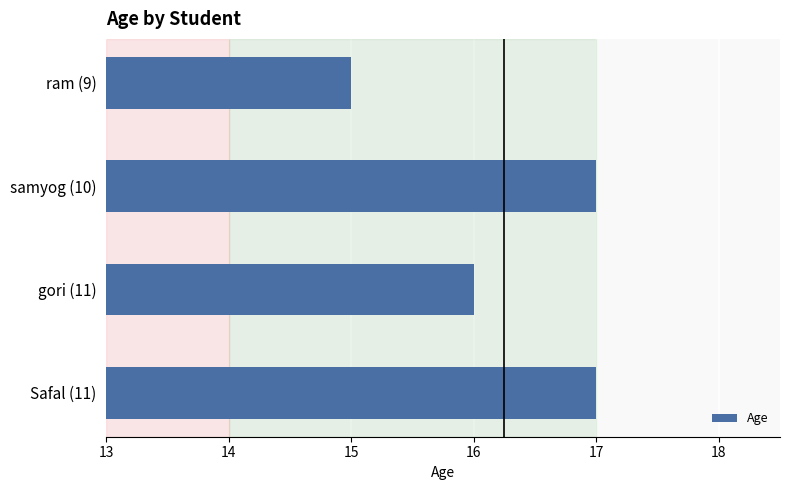

Reading bottom to top, transcribe all the data shown in this chart.

17	16	17	15